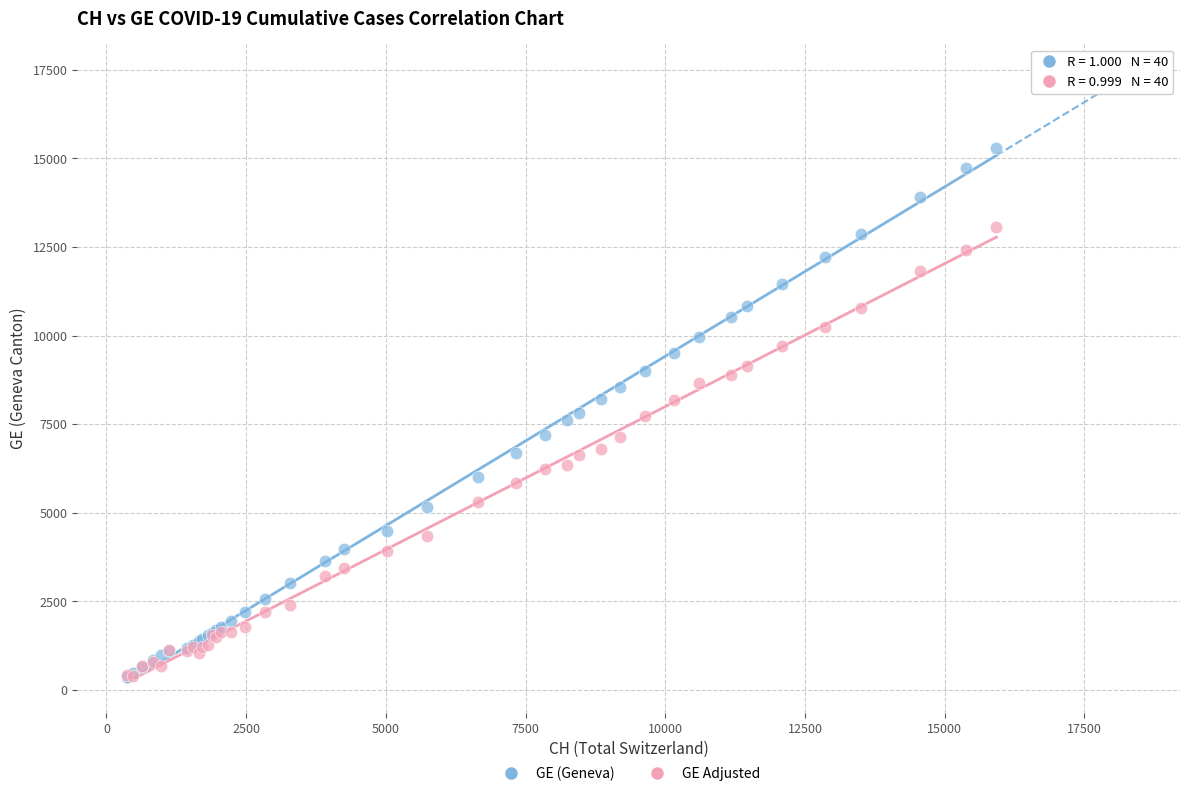

Which series has the largest Y range (max minus min)?

GE (Geneva)